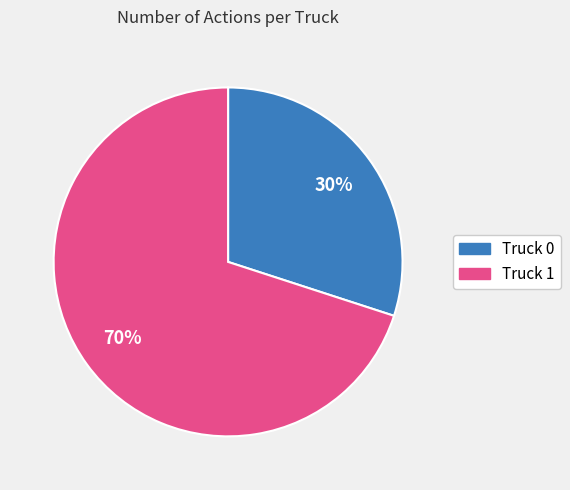

Combined, do Truck 0 and Truck 1 account for over 50%?

Yes